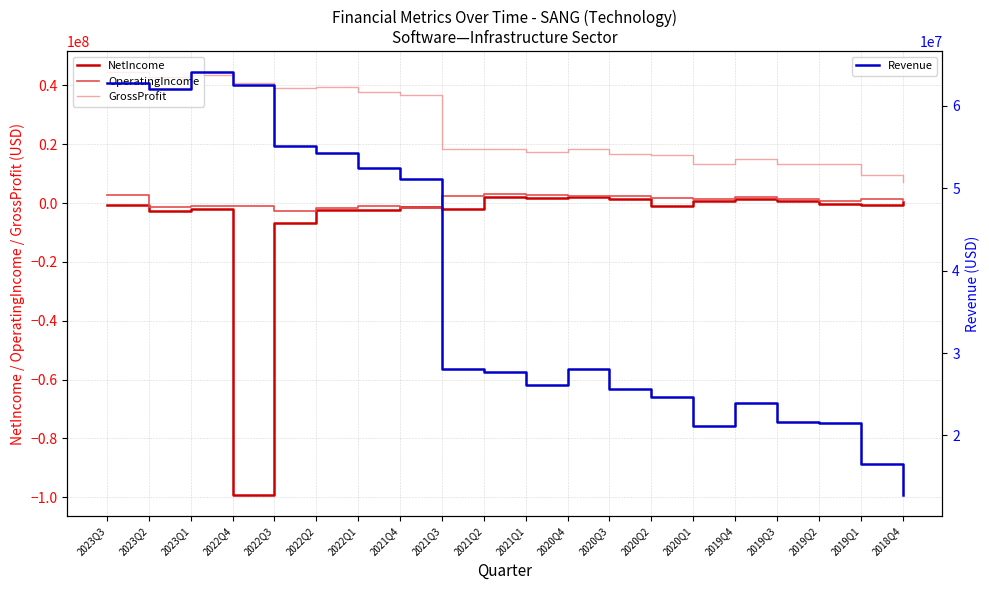

Which series has the largest total across all categories?

Revenue